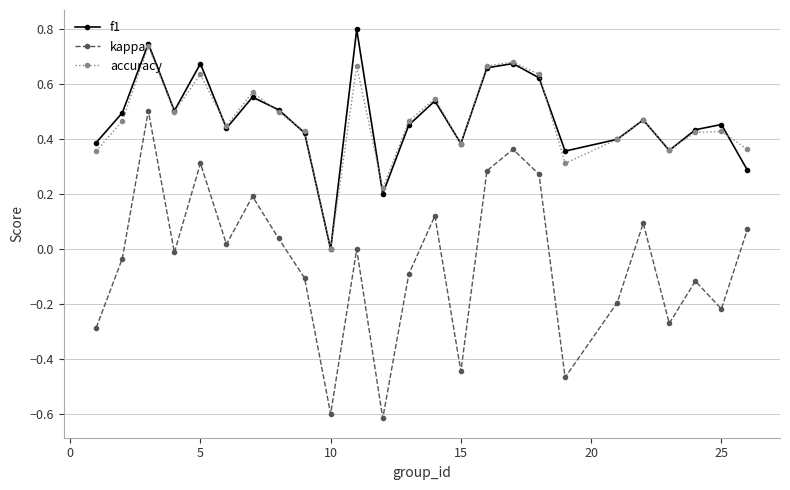

Which series has the widest spread of values?

kappa